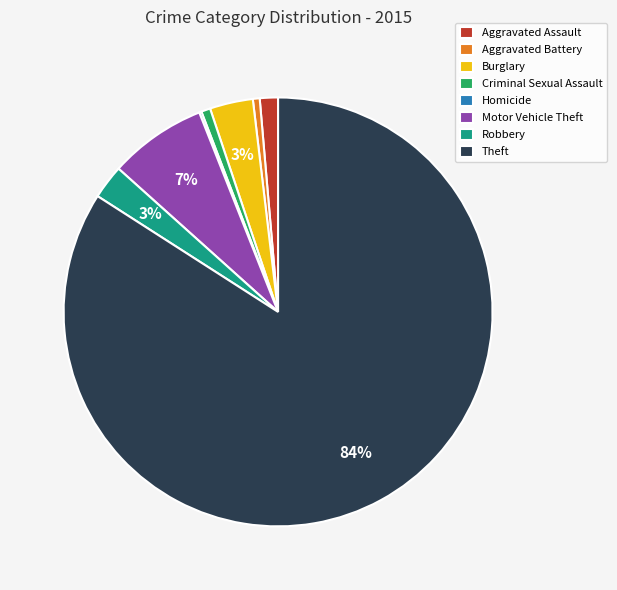

Combined, do Aggravated Battery and Aggravated Assault account for over 50%?

No